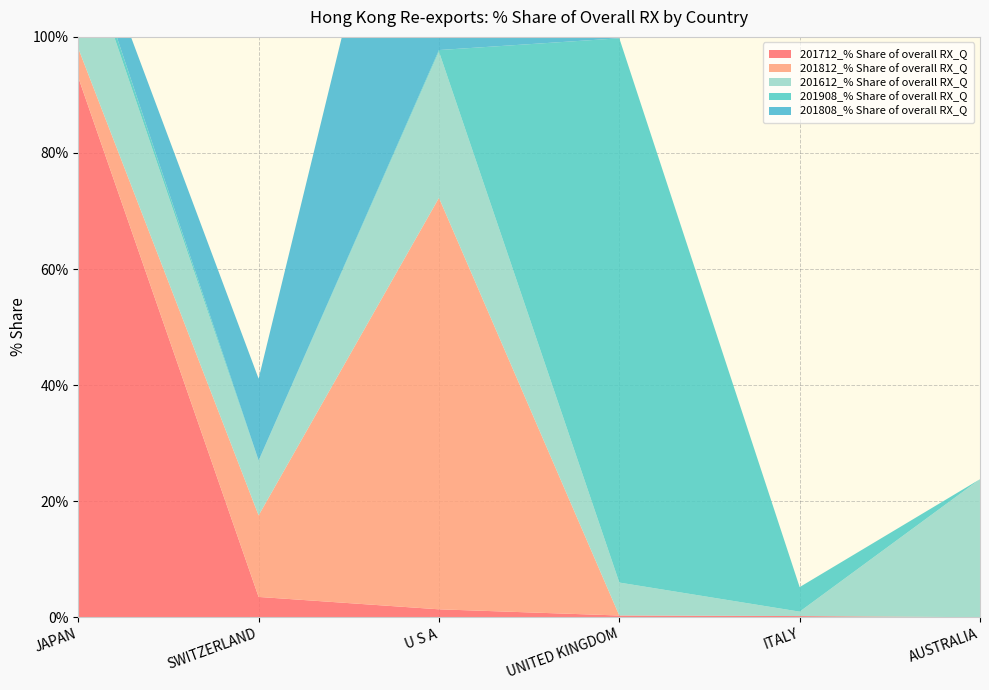

Reading right to left, list all the values displayed in this chart.

201712_% Share of overall RX_Q: AUSTRALIA=0.0	ITALY=0.2	UNITED KINGDOM=0.3	U S A=1.4	SWITZERLAND=3.5	JAPAN=93.0
201812_% Share of overall RX_Q: AUSTRALIA=0.0	ITALY=0.0	UNITED KINGDOM=0.0	U S A=70.9	SWITZERLAND=14.1	JAPAN=5.0
201612_% Share of overall RX_Q: AUSTRALIA=23.8	ITALY=0.8	UNITED KINGDOM=5.7	U S A=25.2	SWITZERLAND=9.4	JAPAN=20.2
201908_% Share of overall RX_Q: AUSTRALIA=0.0	ITALY=4.2	UNITED KINGDOM=93.8	U S A=0.3	SWITZERLAND=0.1	JAPAN=1.6
201808_% Share of overall RX_Q: AUSTRALIA=0.0	ITALY=0.0	UNITED KINGDOM=0.0	U S A=71.0	SWITZERLAND=14.1	JAPAN=4.5